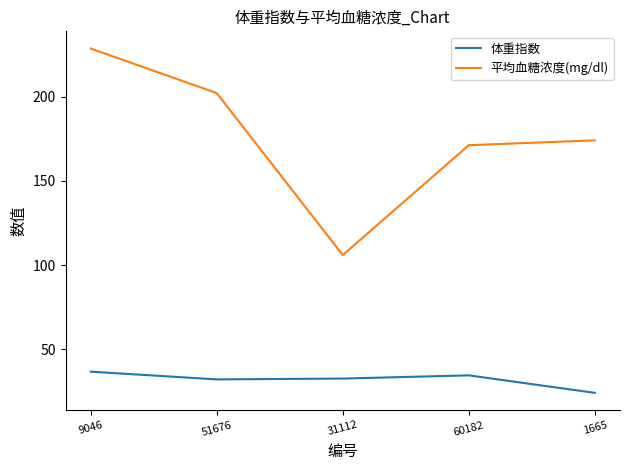

Which series has the widest spread of values?

平均血糖浓度(mg/dl)